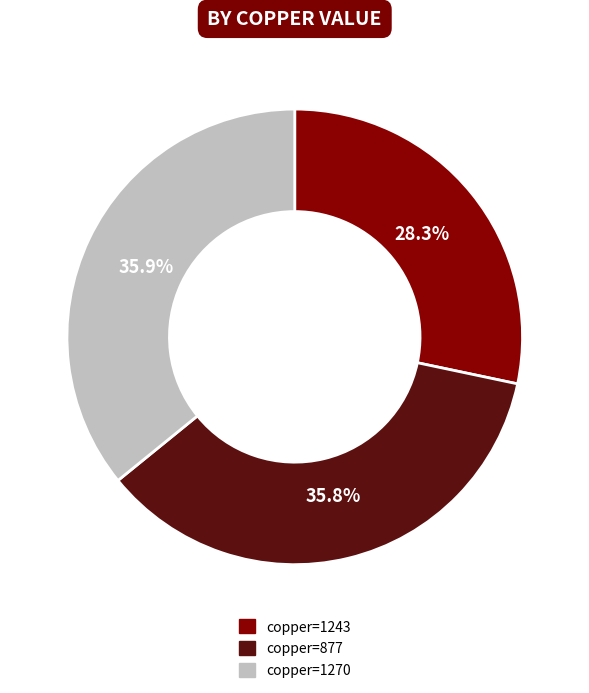

Is there any slice that represents more than half of the pie?

No